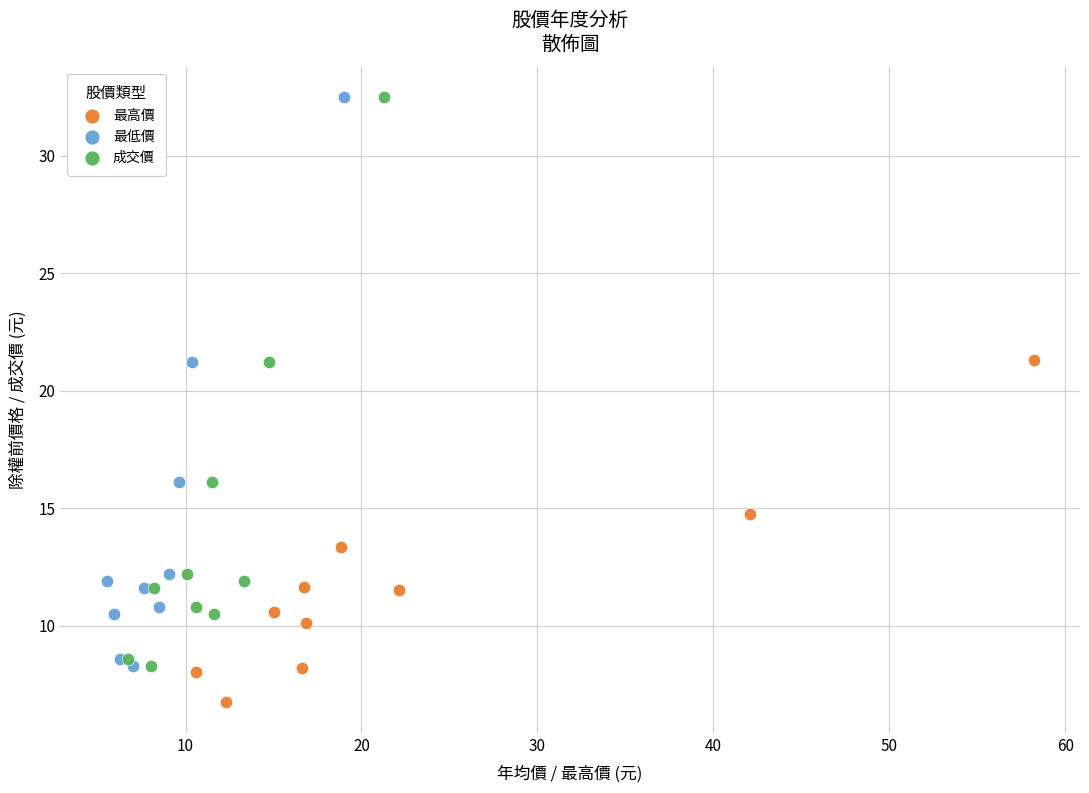

Which series reaches the minimum Y coordinate?

最高價